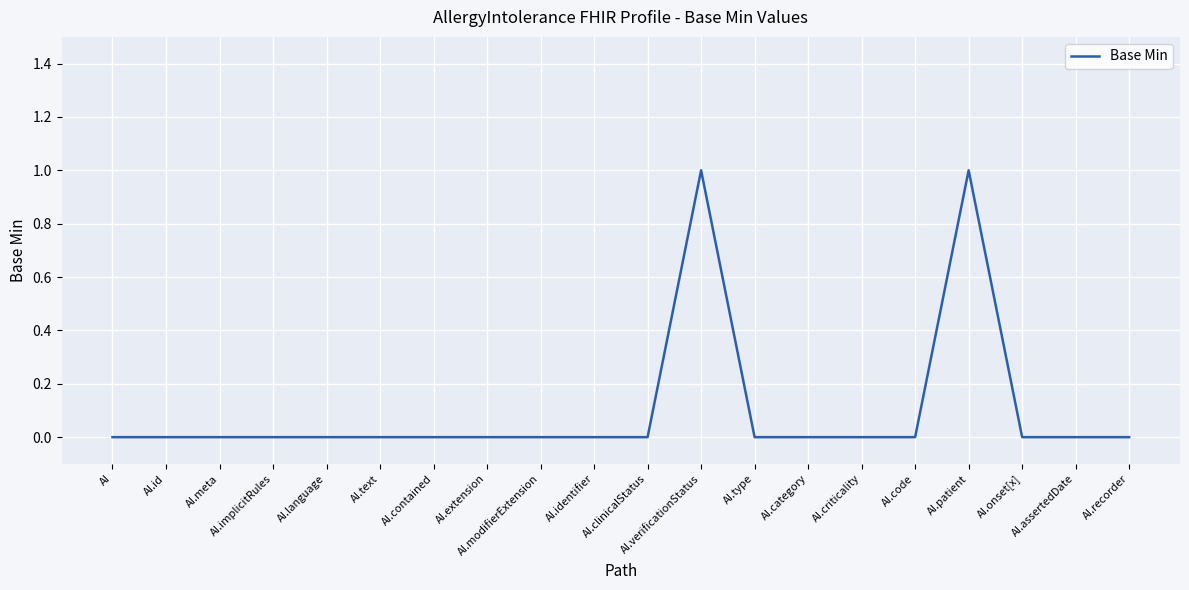

The chart shows a value of 0 at AI.onset[x]. True or false?

True